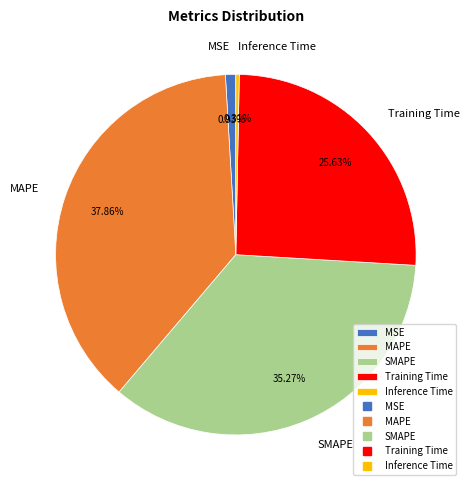

Does any single category account for the majority?

No